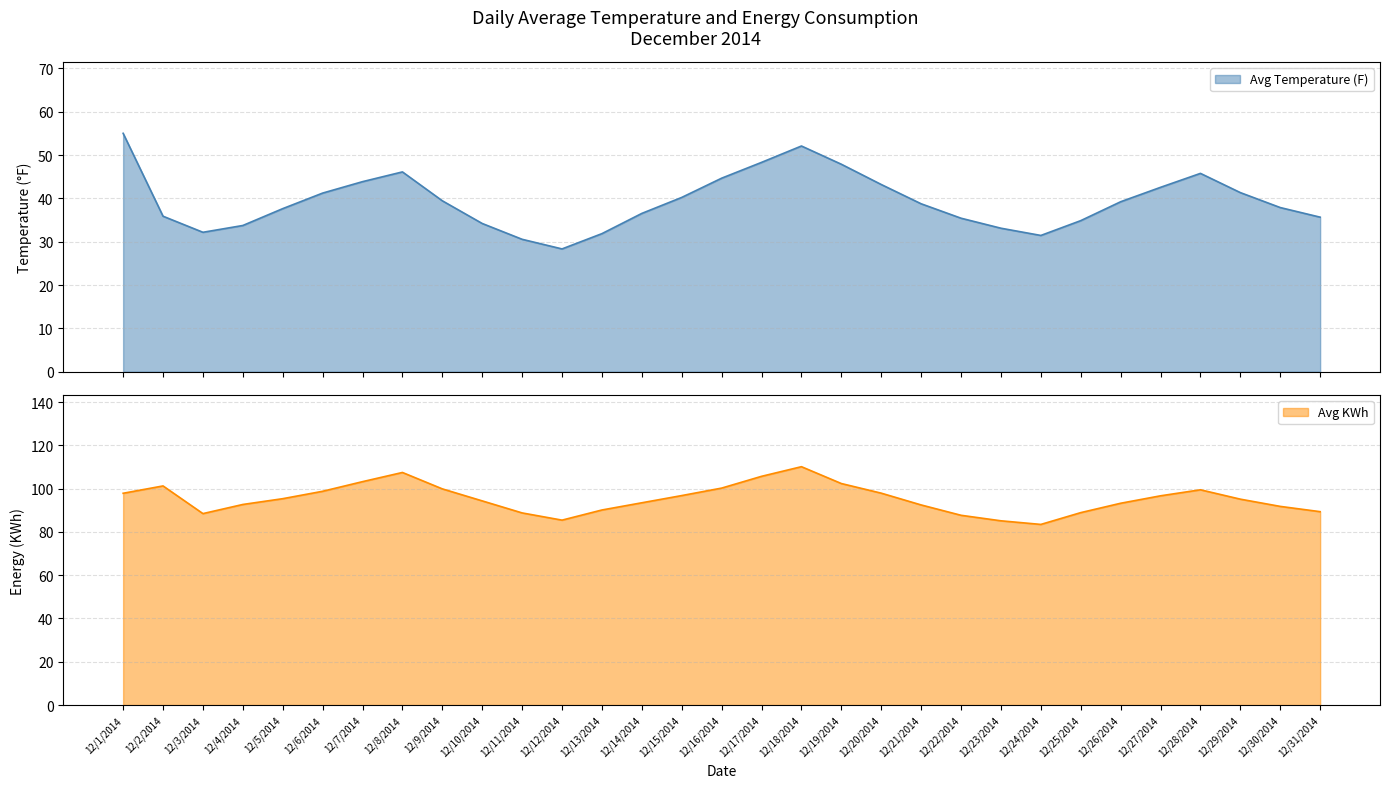

Where is the first local minimum for Avg Temperature (F)?

12/3/2014